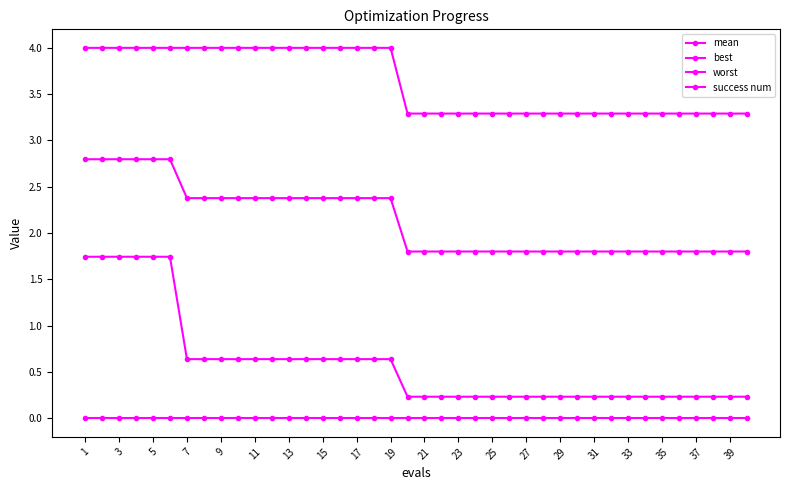

What is the sum of all mean values?

85.5